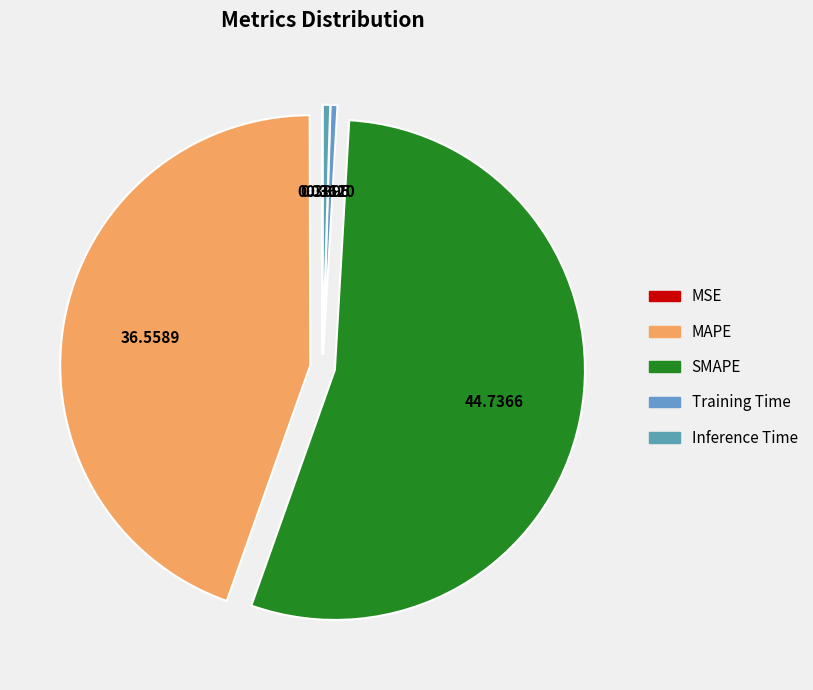

Between Inference Time and MSE, which is larger?

Inference Time